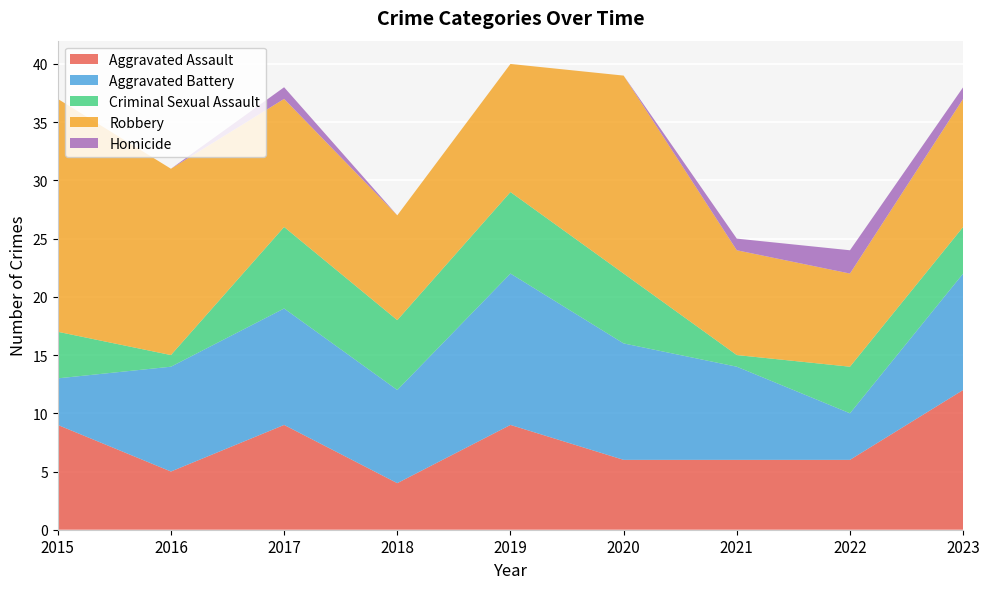

Reading left to right, transcribe all the data shown in this chart.

Aggravated Assault: 9	5	9	4	9	6	6	6	12
Aggravated Battery: 4	9	10	8	13	10	8	4	10
Criminal Sexual Assault: 4	1	7	6	7	6	1	4	4
Robbery: 20	16	11	9	11	17	9	8	11
Homicide: 0	0	1	0	0	0	1	2	1